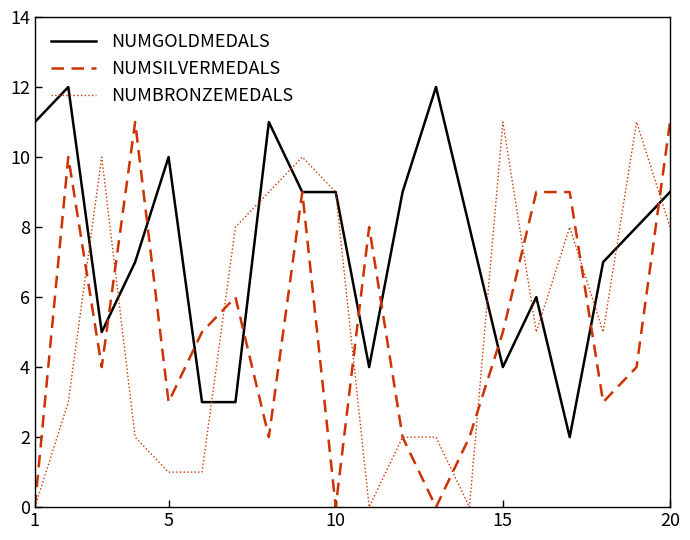

What is the maximum value shown in the chart?

12